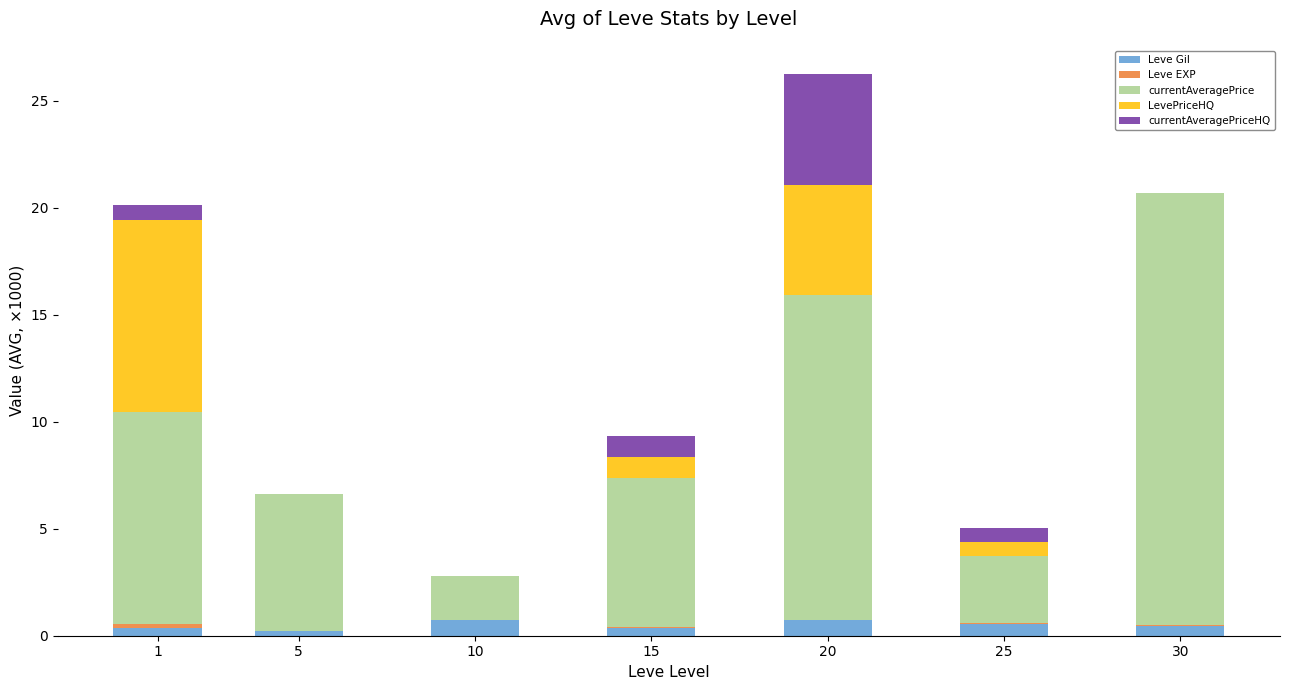

What is the highest value of the Leve Gil series?

0.7